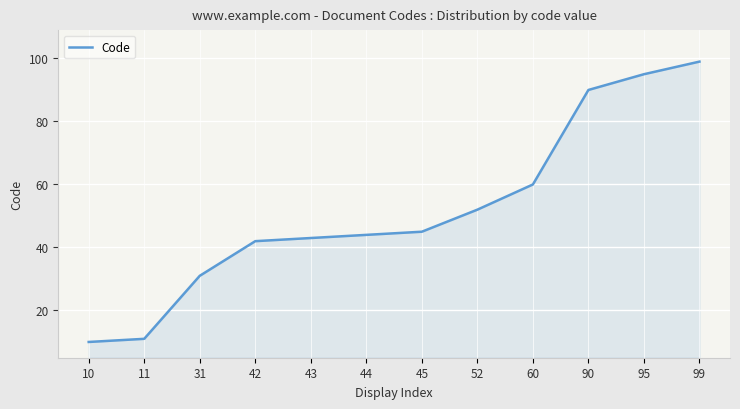

What is the difference between the maximum and minimum values?

89